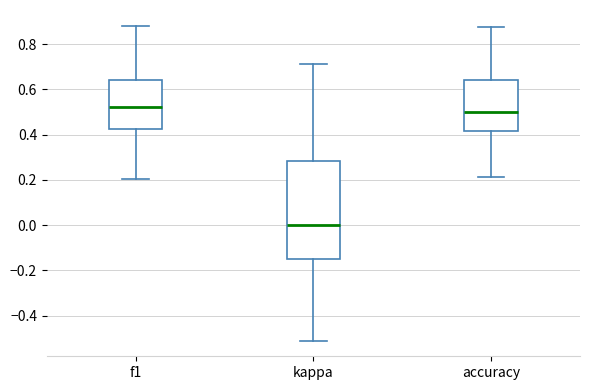

Which box has the highest median line?

f1